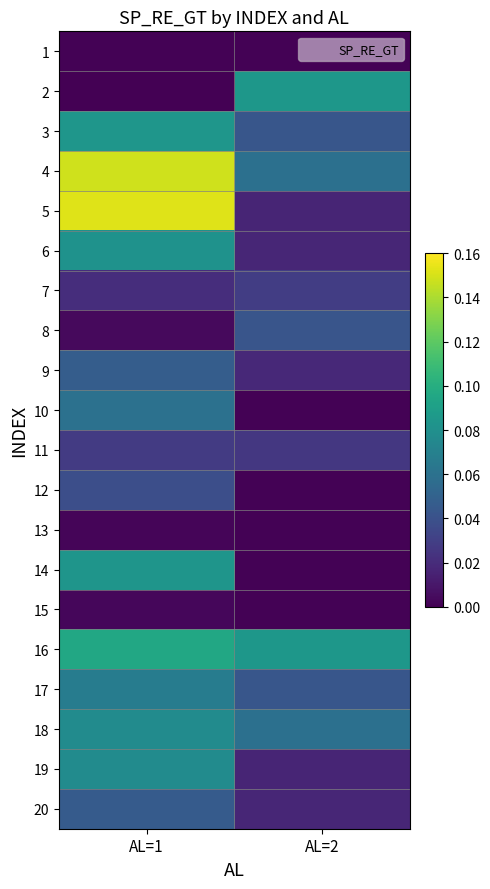

What is the total value across all series at AL=1?

1.1